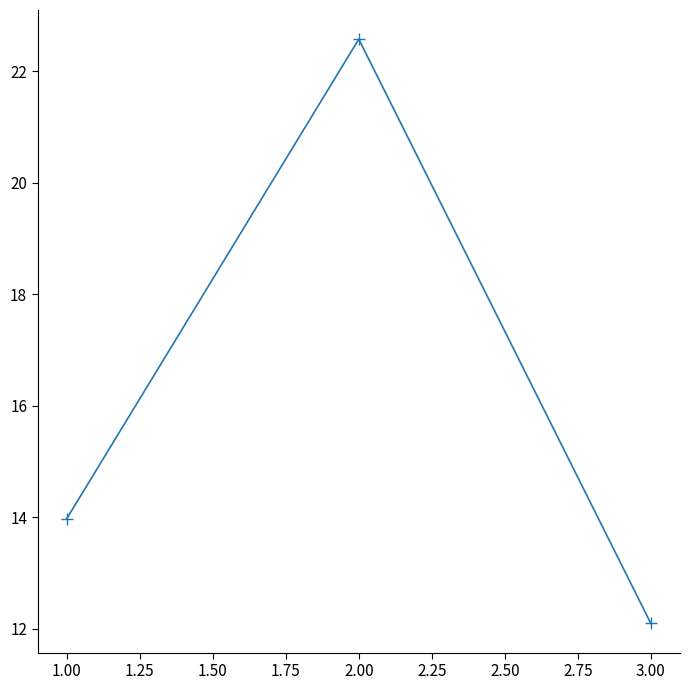

True or false: the data shows 10.3 at 1.00.

False